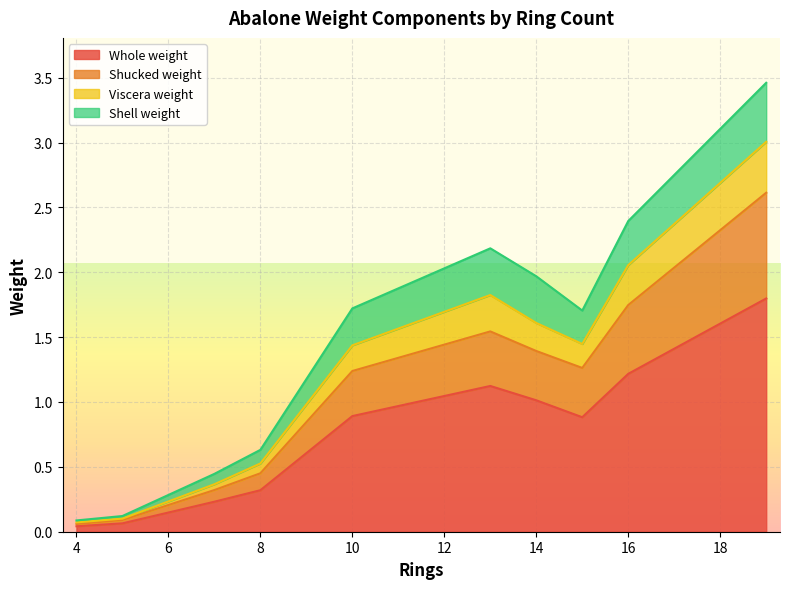

At 4, list the series in order from smallest to largest.

Viscera_weight, Shell_weight, Shucked_weight, Whole_weight